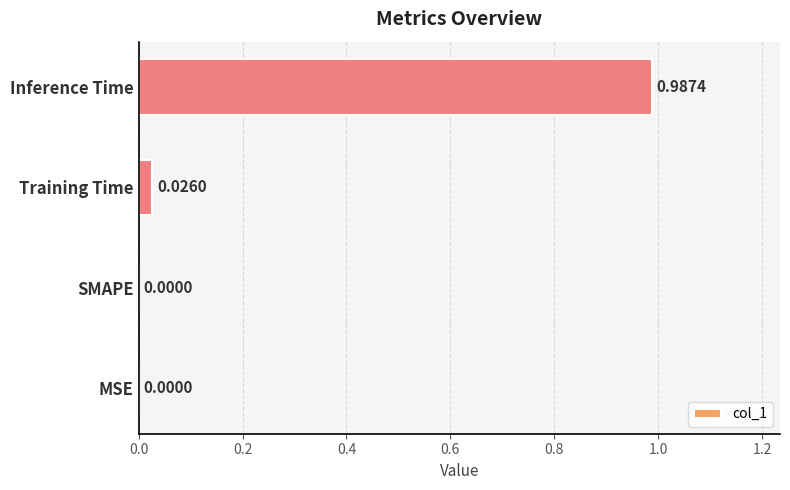

What is the average value?

0.3